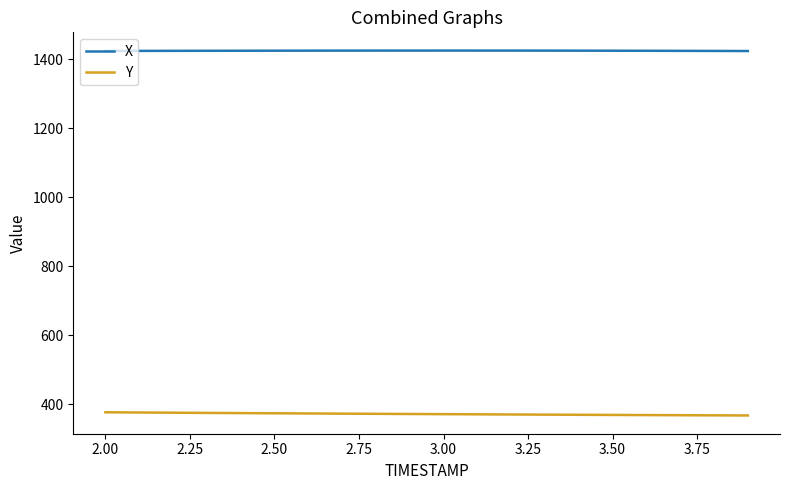

What are all the series names shown in the legend?

X, Y